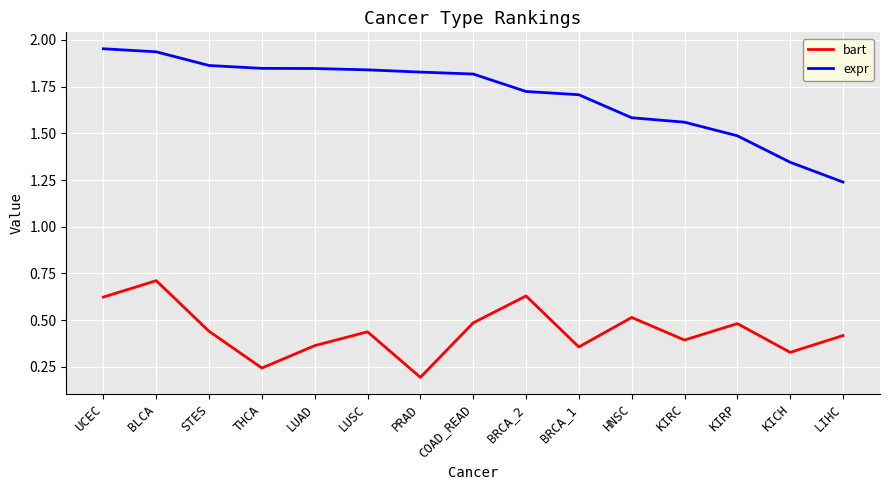

At THCA, list the series in order from largest to smallest.

expr, bart